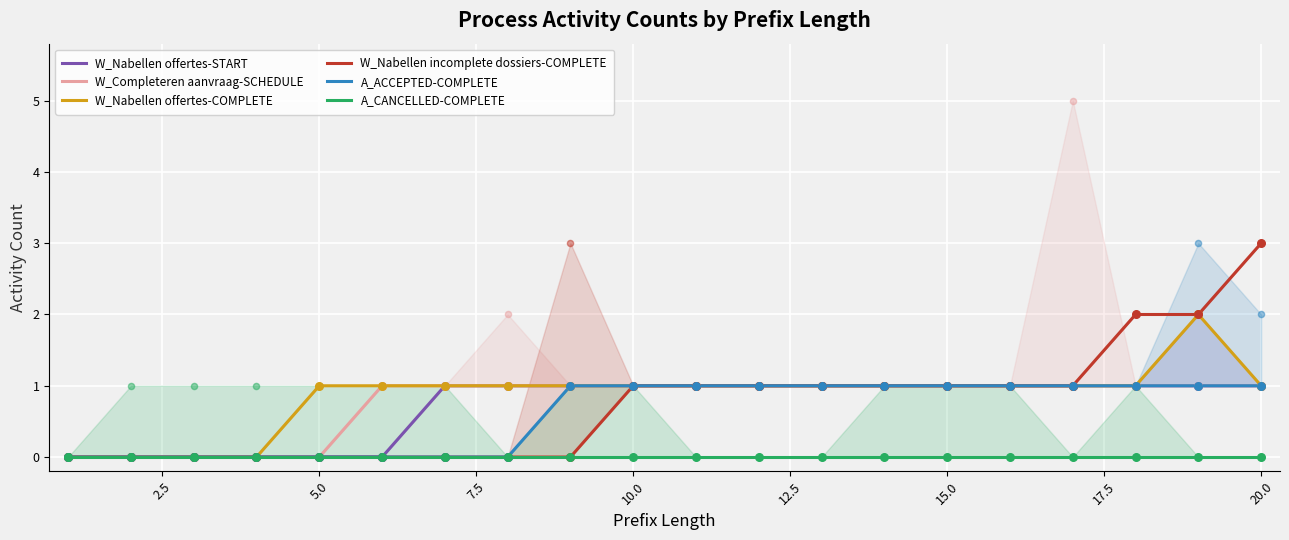

Which series reaches the maximum Y coordinate?

W_Nabellen incomplete dossiers-COMPLETE